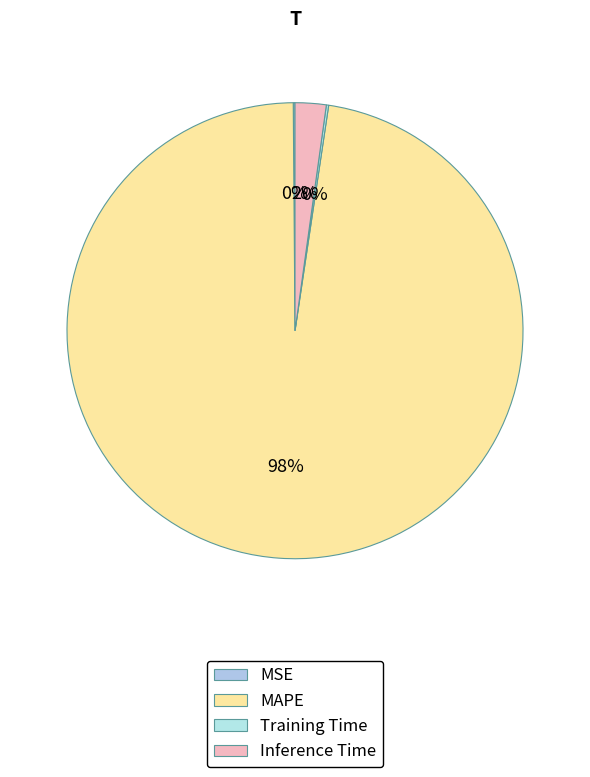

Rank the categories by value from lowest to highest.

MSE, Training Time, Inference Time, MAPE